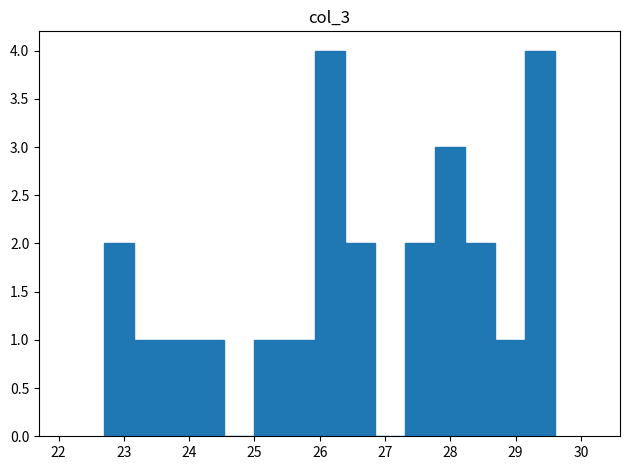

Reading left to right, transcribe this chart: for each bar, give the range it covers on the x-axis and its height. Neither the bar edges nor the heights are printed on the chart, so give them approximately, as read against the axes.

22.70 to 23.16: 2
23.16 to 23.62: 1
23.62 to 24.08: 1
24.08 to 24.54: 1
24.54 to 25.00: 0
25.00 to 25.46: 1
25.46 to 25.92: 1
25.92 to 26.38: 4
26.38 to 26.84: 2
26.84 to 27.30: 0
27.30 to 27.76: 2
27.76 to 28.22: 3
28.22 to 28.68: 2
28.68 to 29.14: 1
29.14 to 29.60: 4